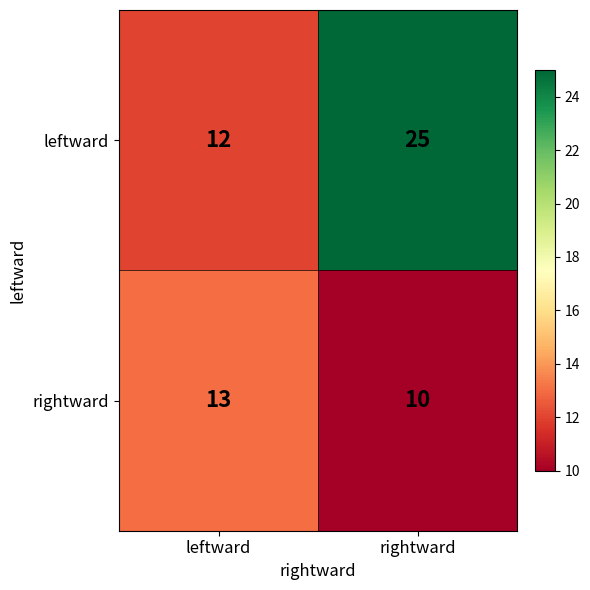

Which series has the widest spread of values?

leftward